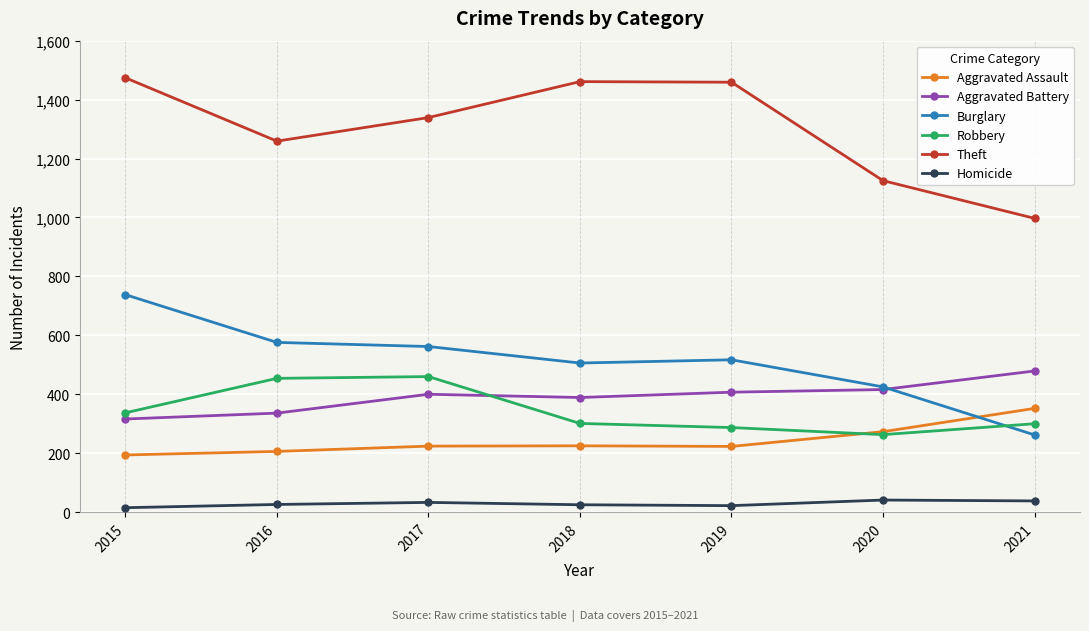

Does the chart display data point markers on the line(s)?

Yes